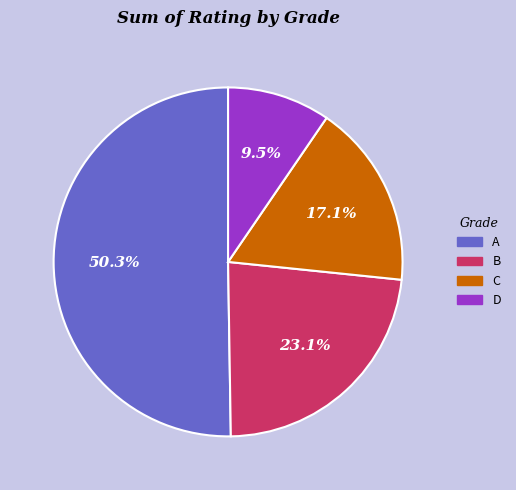

Which category has the biggest portion of the pie?

A